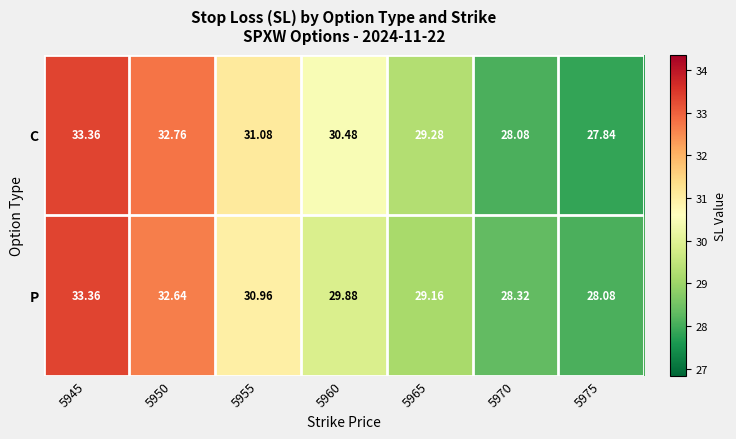

How many categories are shown in the chart?

7